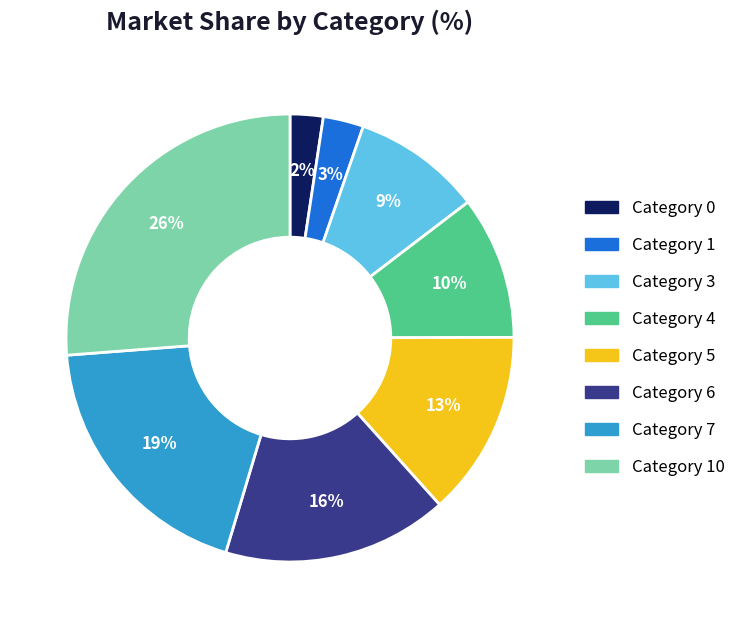

Combined, do Category 5 and Category 0 account for over 50%?

No